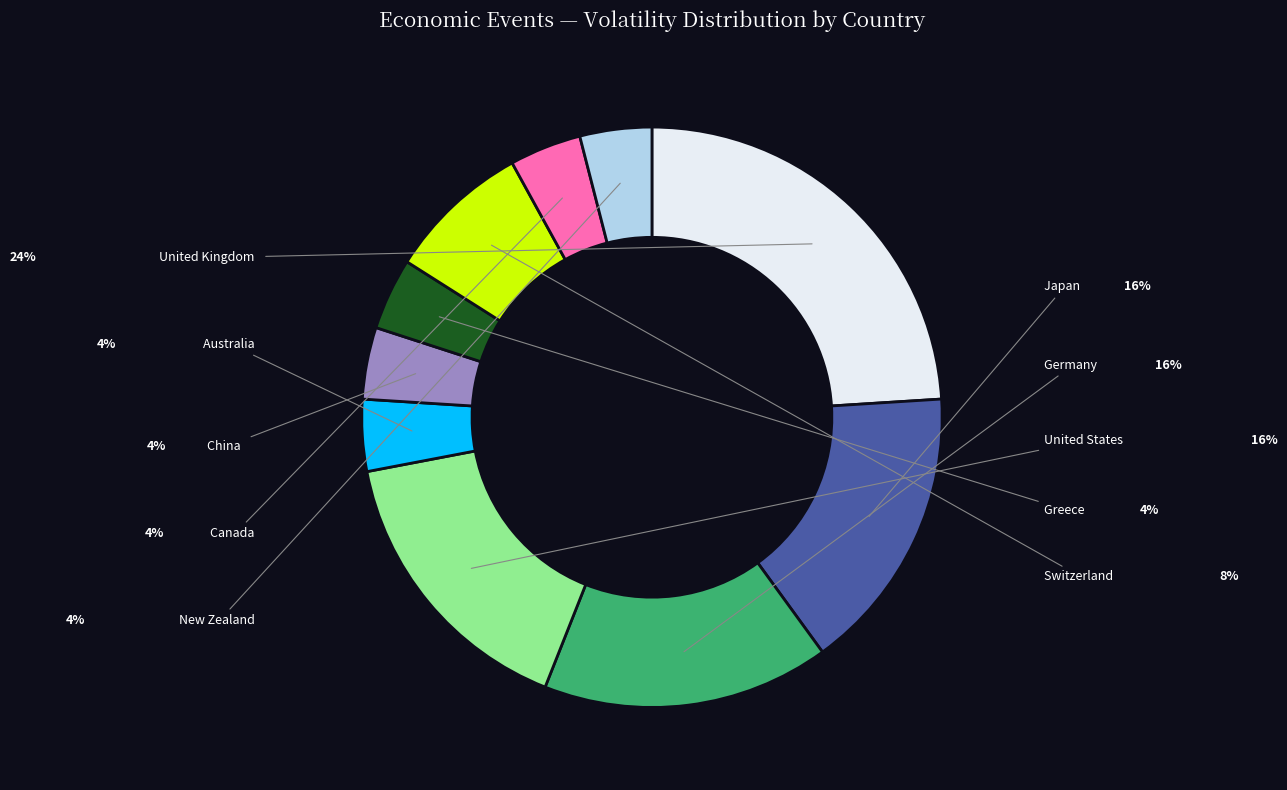

To the nearest percent, what is the difference between the largest and smallest slice percentages?

20%